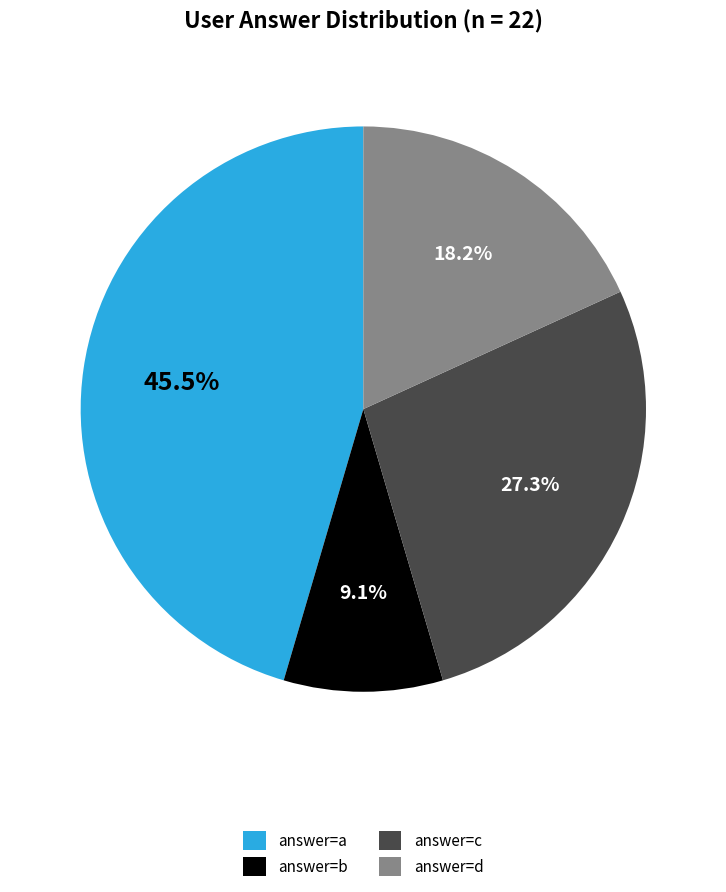

Which category has the smallest portion of the pie?

answer=b